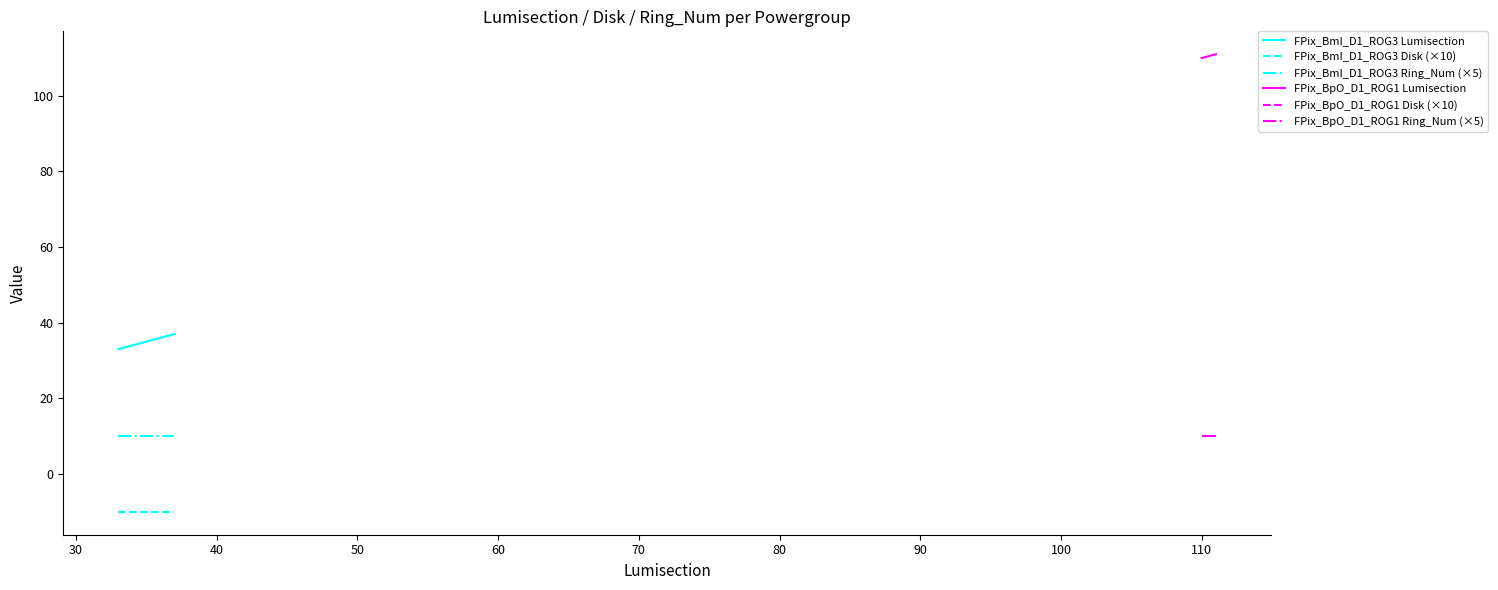

True or false: FPix_BmI_D1_ROG3 Lumisection and FPix_BmI_D1_ROG3 Ring_Num (×5) intersect in this chart.

False